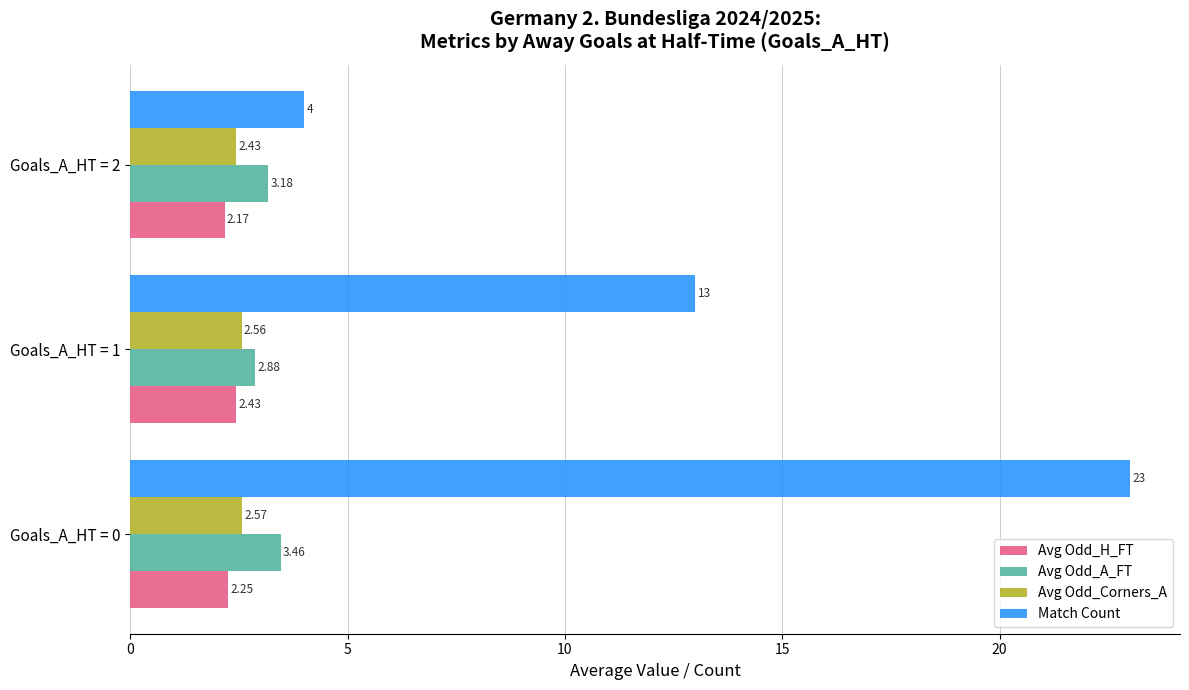

What is the difference between the Avg Odd_A_FT values at Goals_A_HT = 2 and Goals_A_HT = 1?

0.3